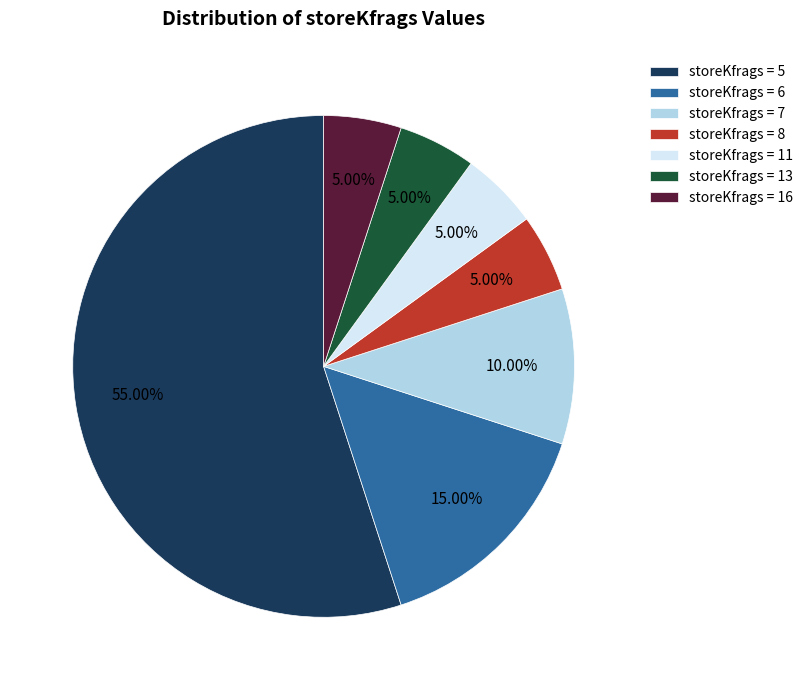

How many slices are in this pie chart?

7